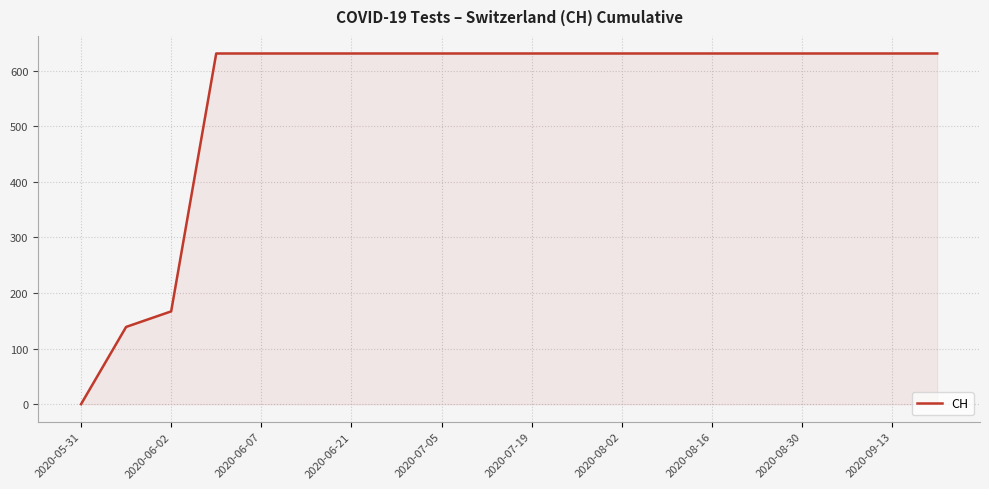

What is the maximum value shown in the chart?

631